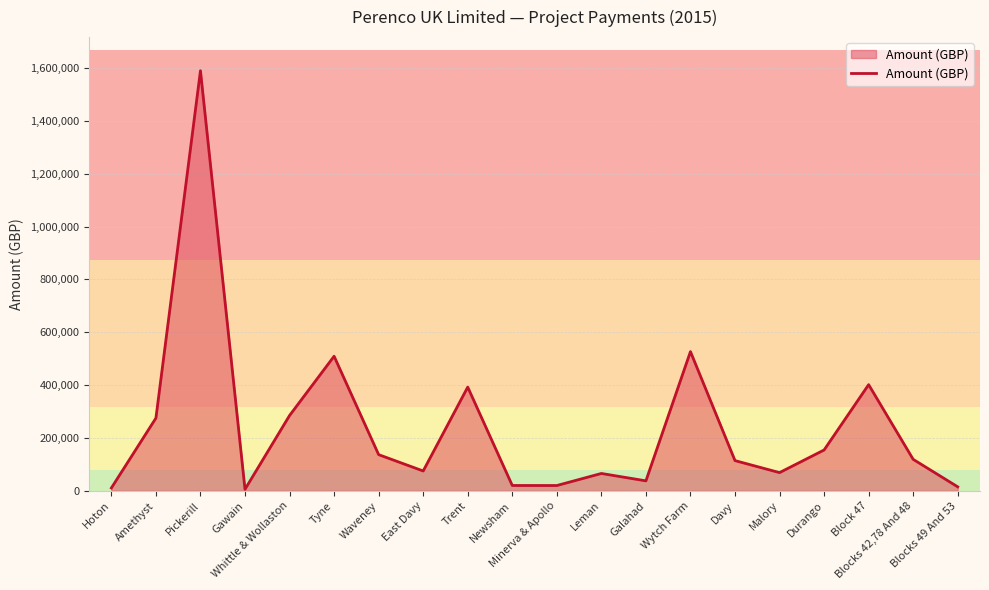

What is the difference between the maximum and minimum values?

1584236